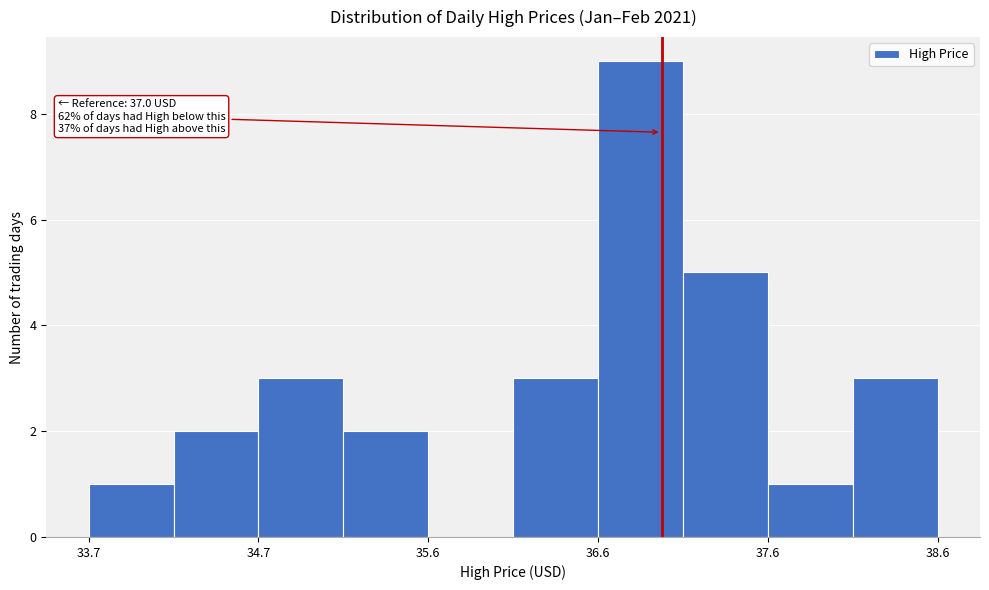

Which range on the x-axis has the tallest bar?

36.6 to 37.1